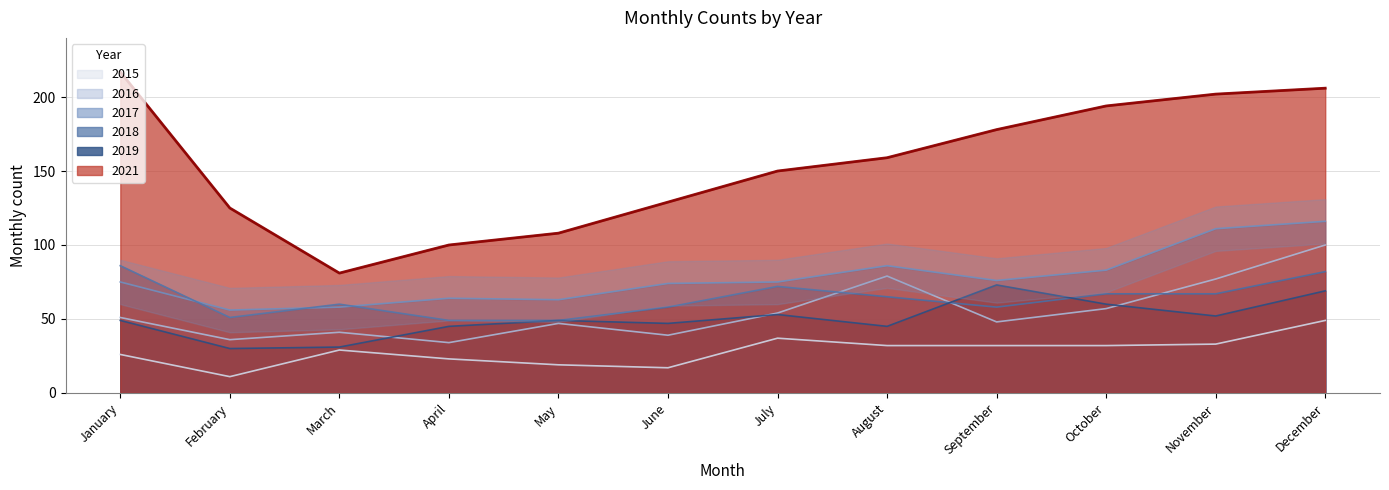

Reading left to right, what are all the values shown in this chart?

2015: January=26	February=11	March=29	April=23	May=19	June=17	July=37	August=32	September=32	October=32	November=33	December=49
2016: January=51	February=36	March=41	April=34	May=47	June=39	July=54	August=79	September=48	October=57	November=77	December=100
2017: January=75	February=56	March=58	April=64	May=63	June=74	July=75	August=86	September=76	October=83	November=111	December=116
2018: January=86	February=51	March=60	April=49	May=49	June=58	July=72	August=65	September=58	October=67	November=67	December=82
2019: January=49	February=30	March=31	April=45	May=49	June=47	July=53	August=45	September=73	October=60	November=52	December=69
2021: January=217	February=125	March=81	April=100	May=108	June=129	July=150	August=159	September=178	October=194	November=202	December=206